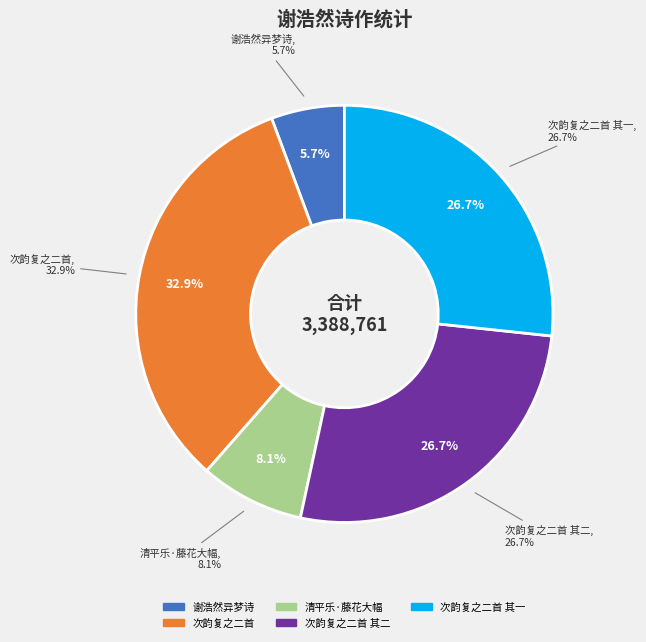

Which has a higher value, 谢浩然尝为余作异梦余再被召浩然有诗次韵复之二首 其二 or 清平乐·湖南符铁年工画，二十余年前尝为余作藤花大幅，题曰紫绶?

谢浩然尝为余作异梦余再被召浩然有诗次韵复之二首 其二